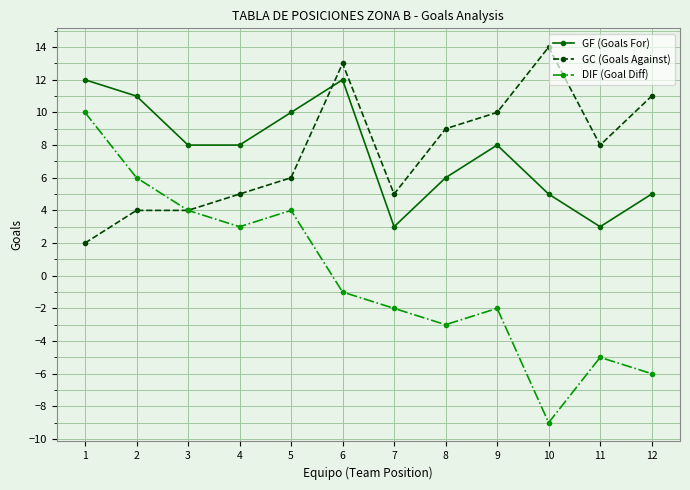

At which category does the chart reach its minimum across all series?

10